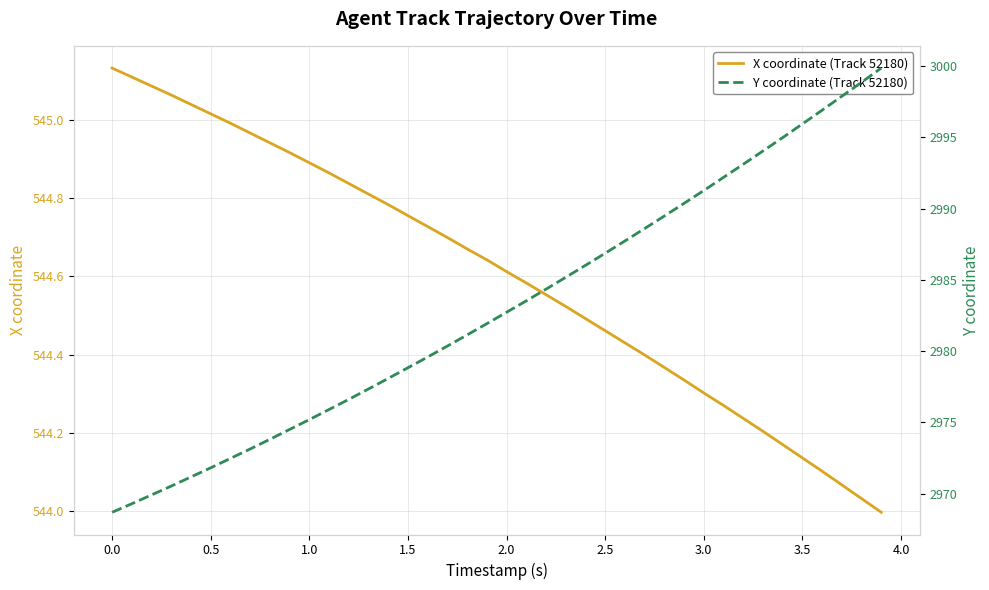

Count the number of categories in the chart.

40